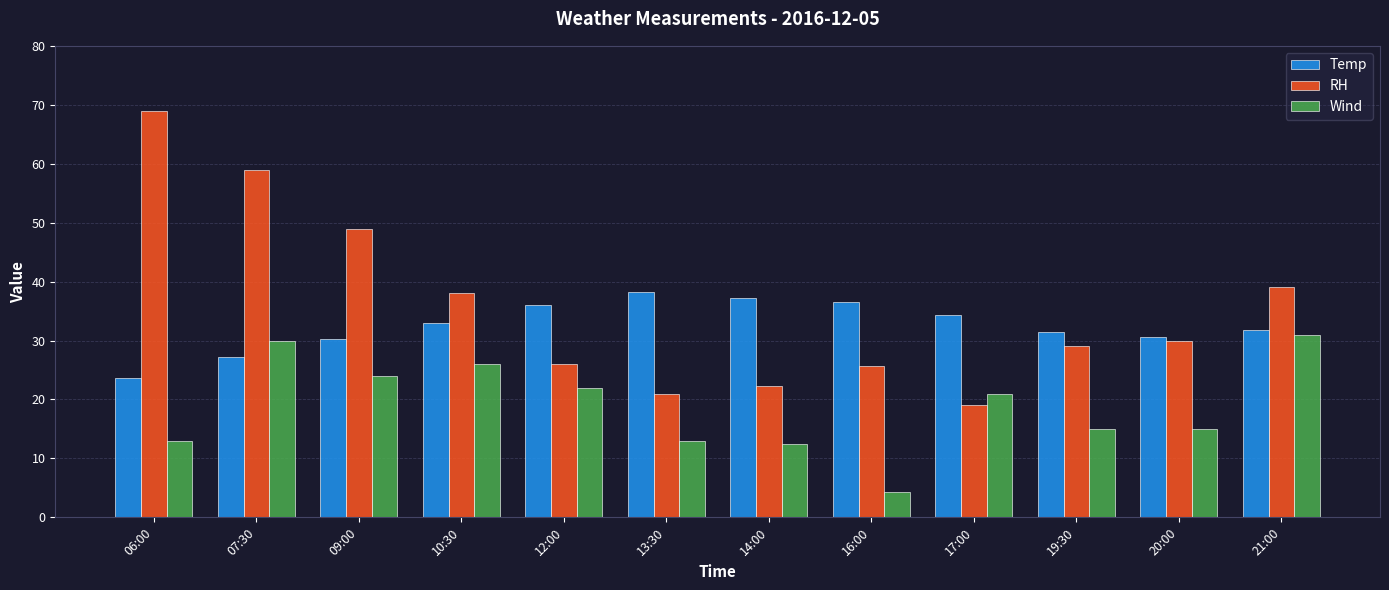

At which label does Temp reach its peak?

13:30